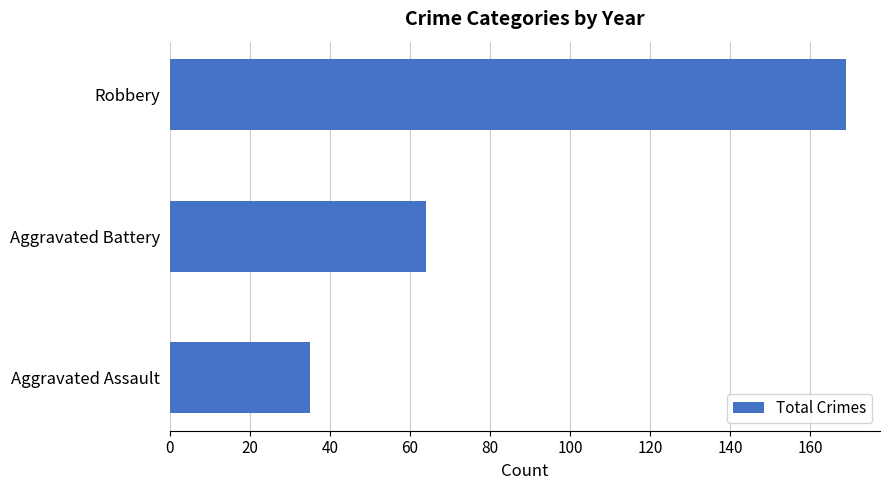

Between Aggravated Assault and Robbery, which is larger?

Robbery